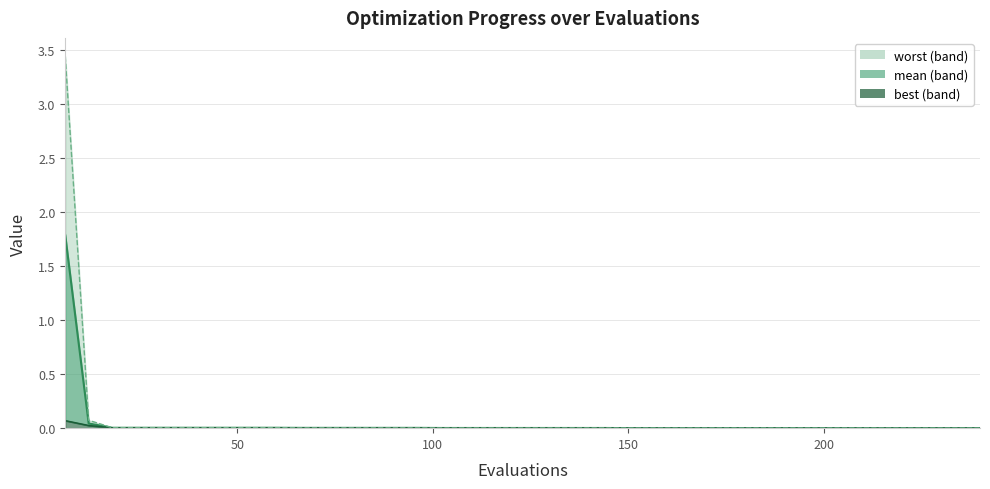

What is the maximum value shown in the chart?

3.4